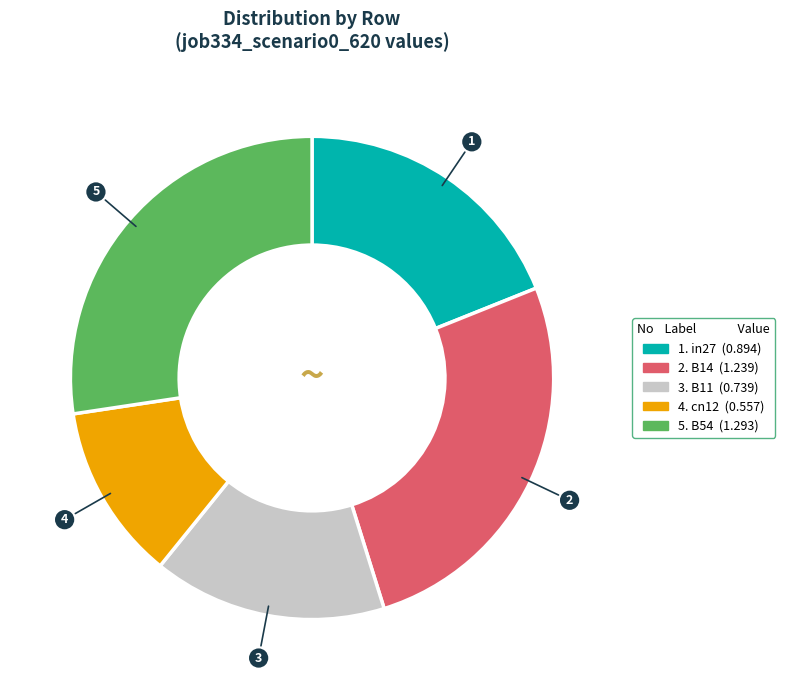

Does any single category account for the majority?

No